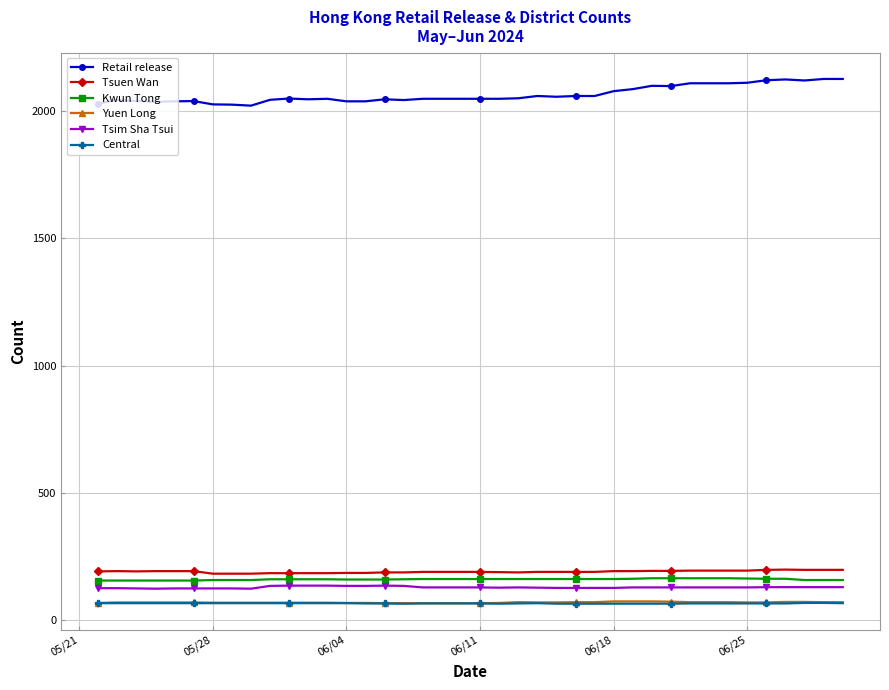

What is the value of the Tsim Sha Tsui point at the 32nd from the left?

128